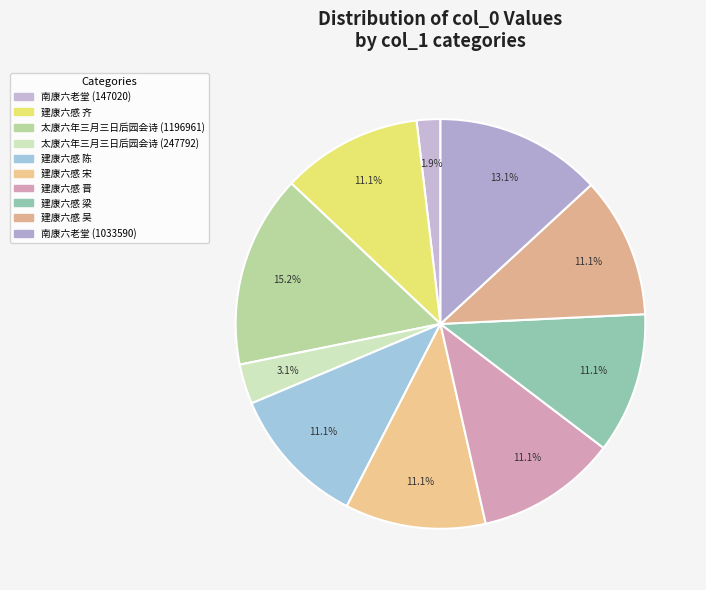

Is there any slice that represents more than half of the pie?

No